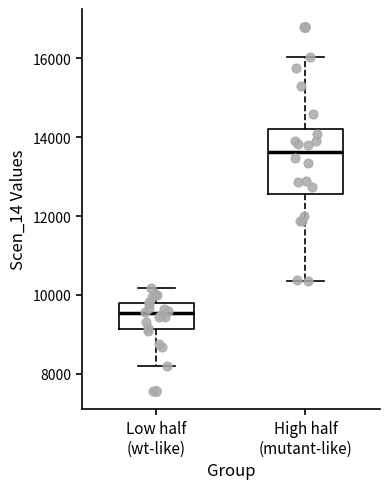

Which box's median line is the highest?

High half (mutant-like)